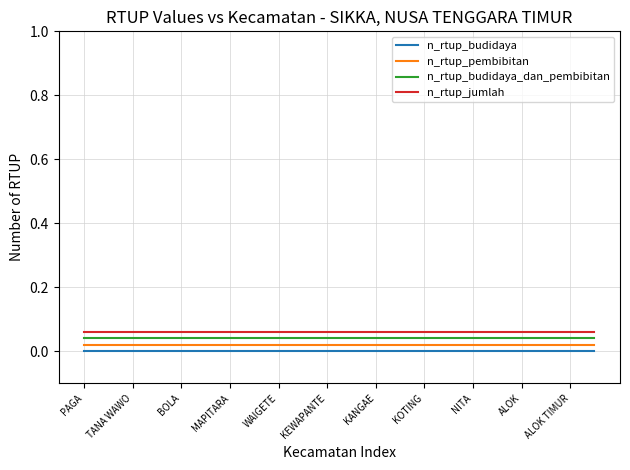

True or false: n_rtup_pembibitan and n_rtup_budidaya cross at least once.

False